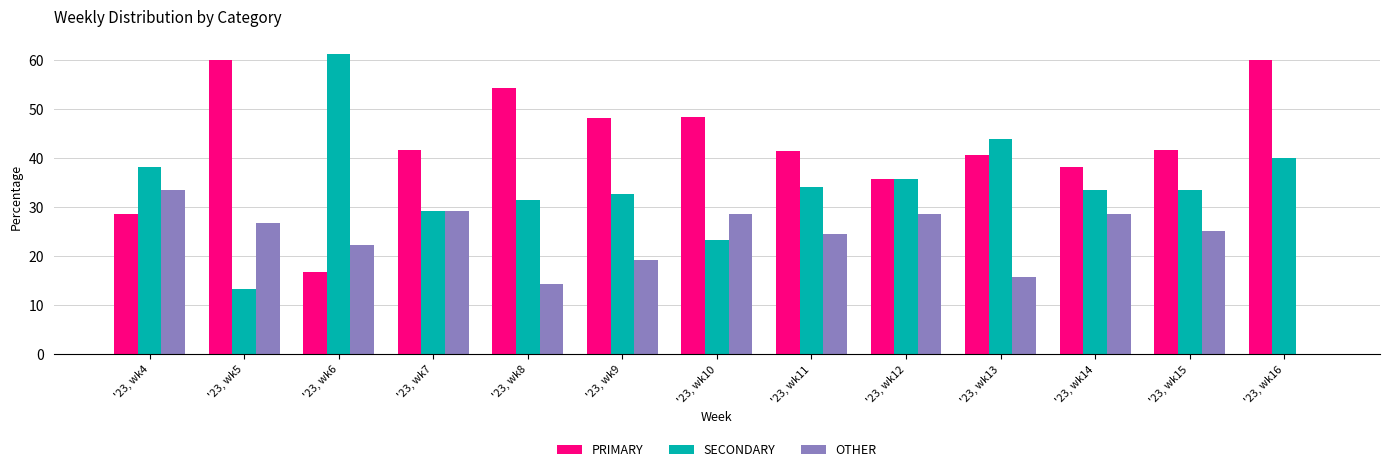

Count the number of data series in this chart.

3